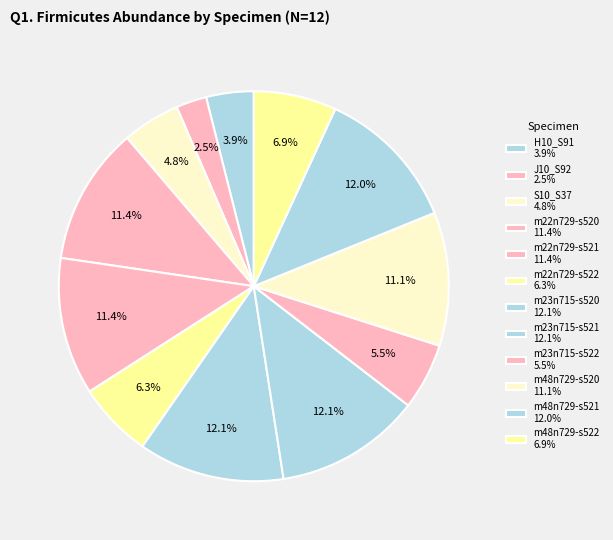

How much of the chart is everything except m48n729-s521?

88.0%